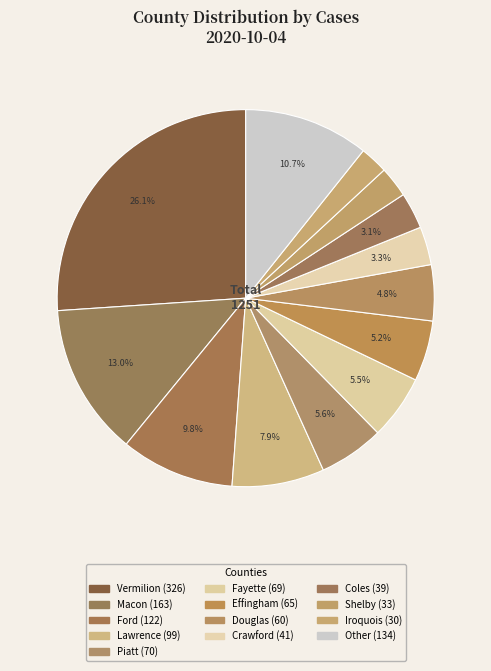

How many segments does this pie chart have?

13